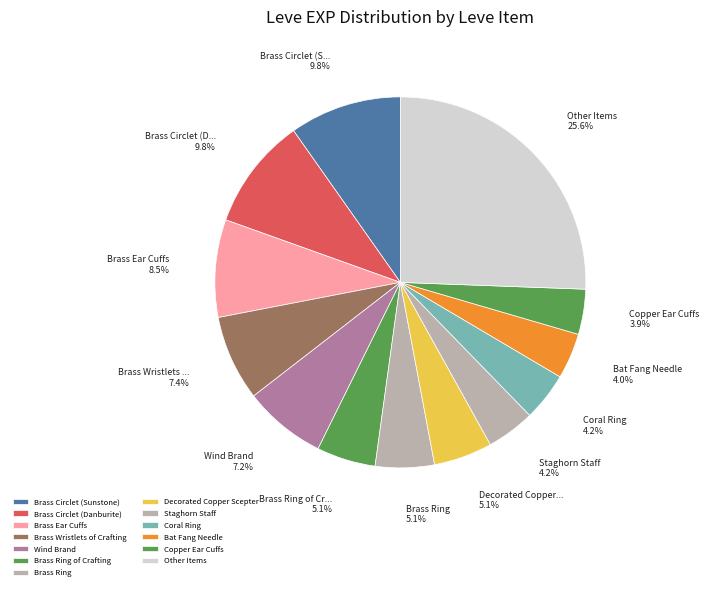

Count the number of slices in the pie.

13